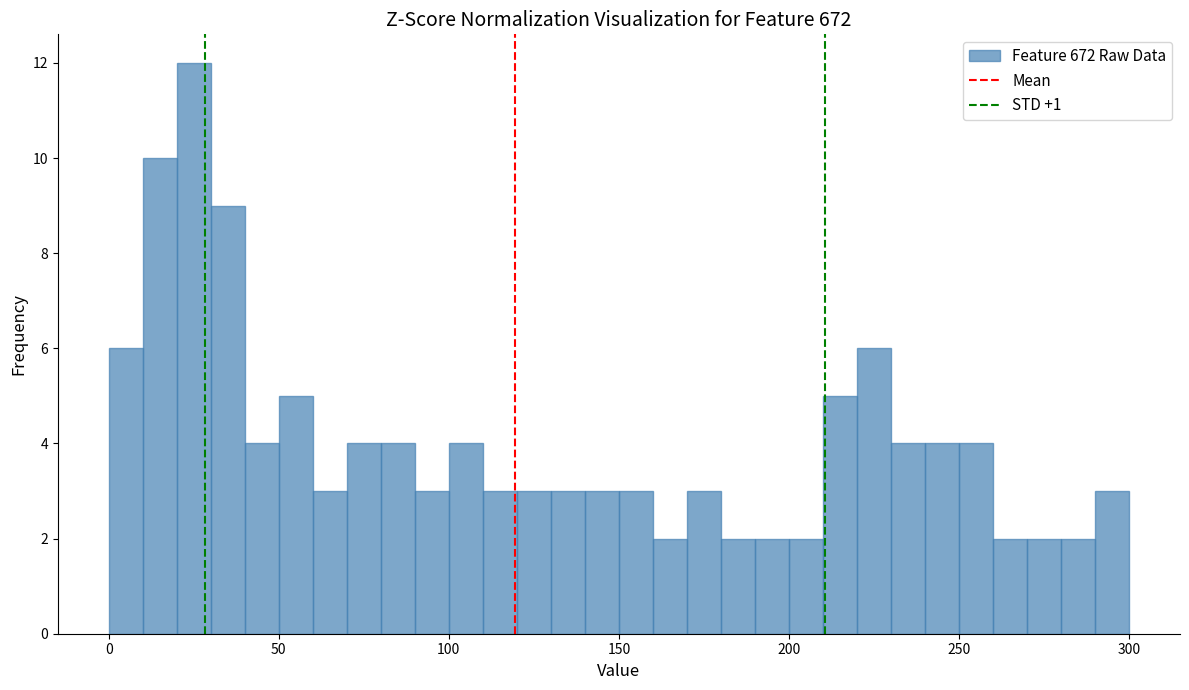

Around what value on the x-axis is the tallest bar? Give the approximate position of its centre, as read against the axis.

25